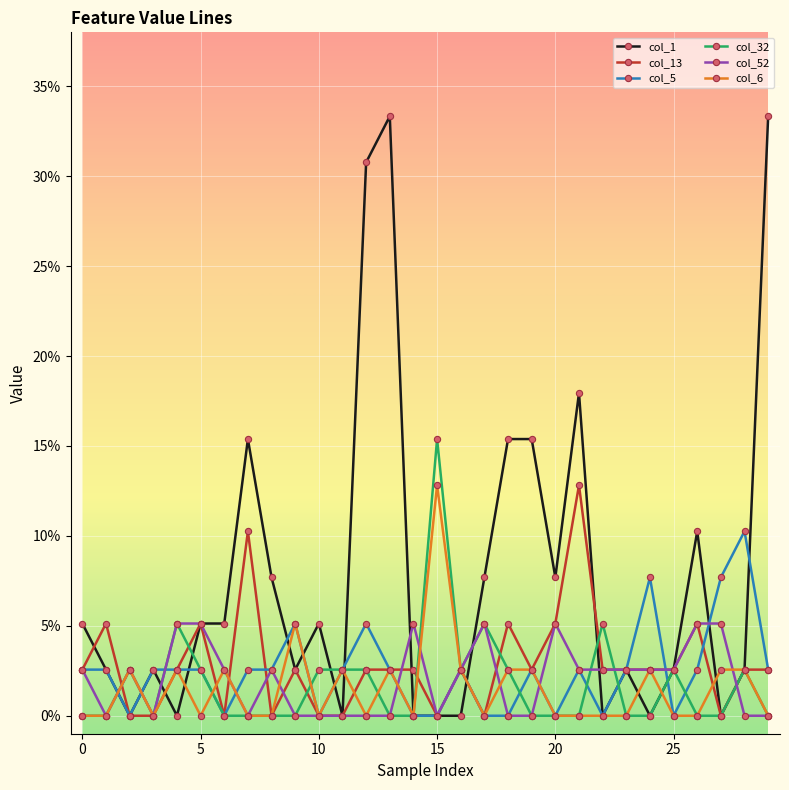

What is the greatest value displayed?

0.3